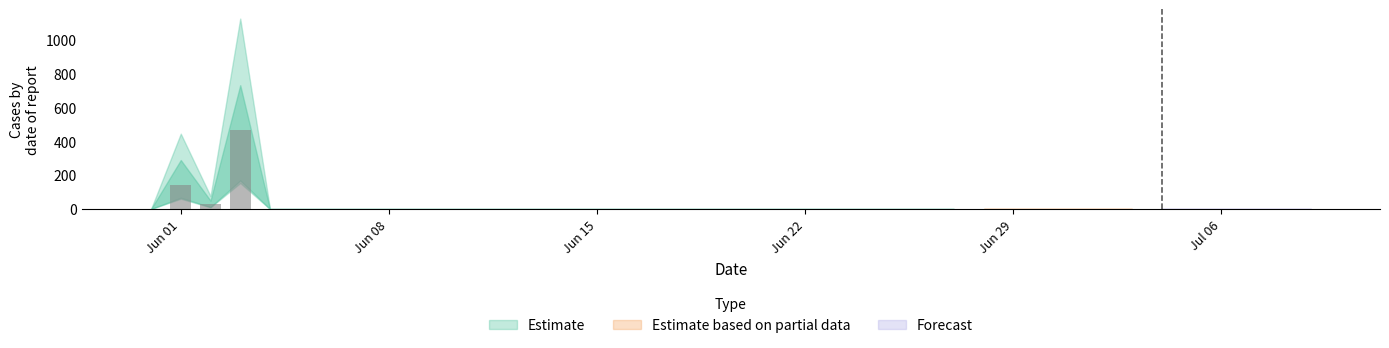

What is the maximum value shown in the chart?

464